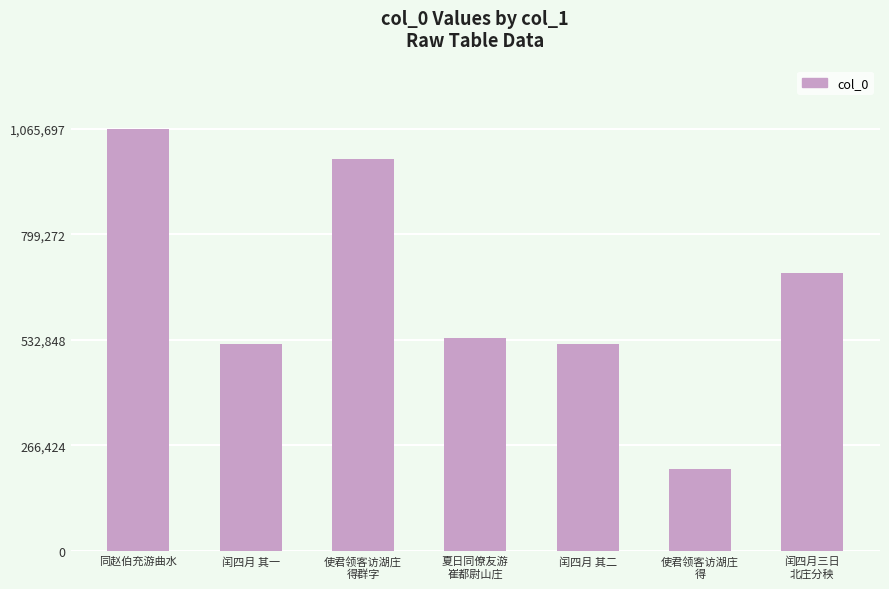

What is the change in value from 夏日同僚友游
崔都尉山庄 to 闰四月三日
北庄分秧?

+162061